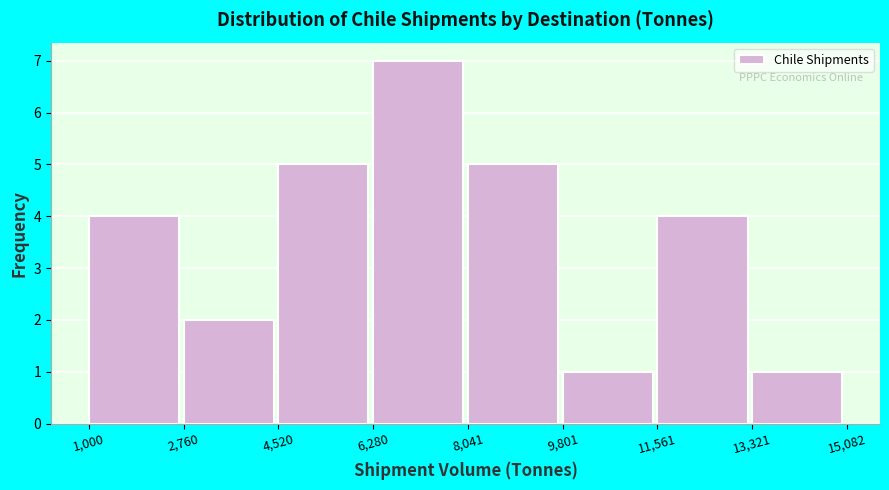

Over which range of the x-axis is the bar tallest?

6,280 to 8,041